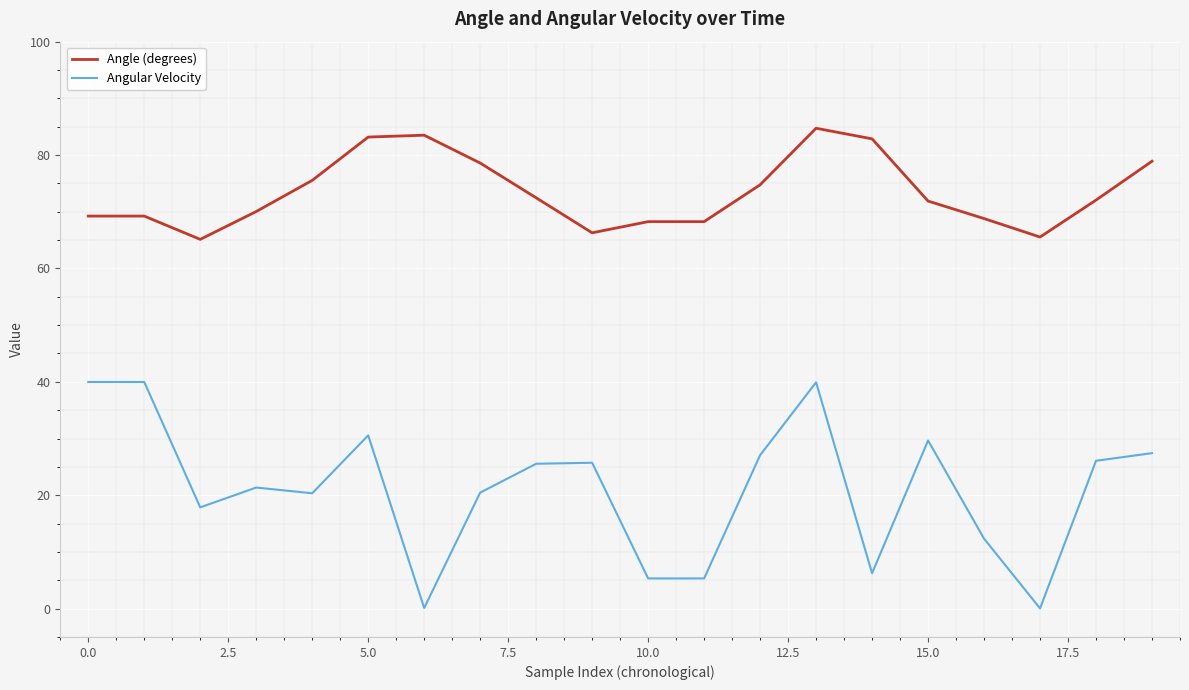

What is the minimum value for Angle (degrees)?

65.1